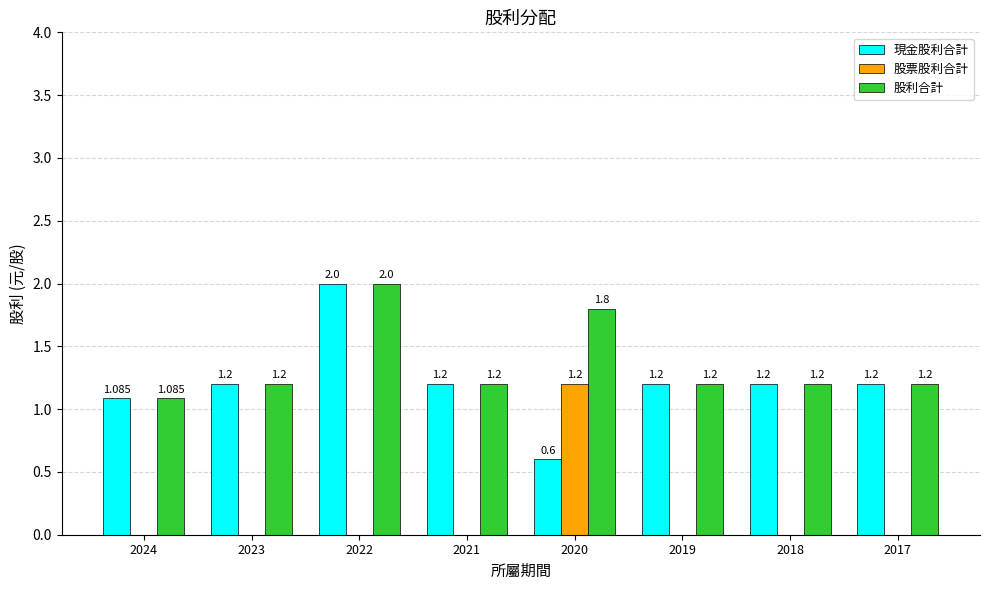

What is the maximum value for 股票股利合計?

1.2